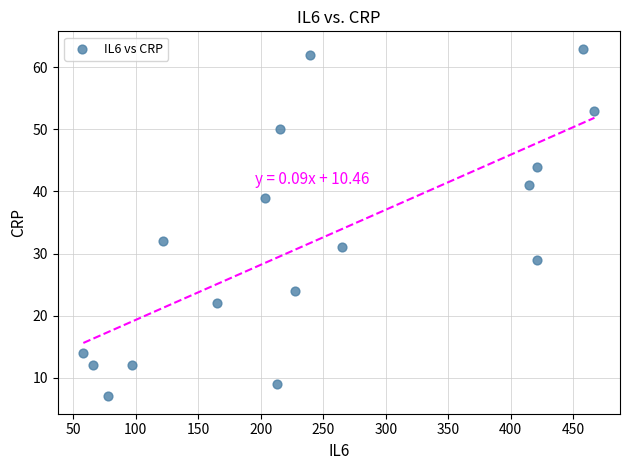

What is the range of Y values (max minus min)?

56